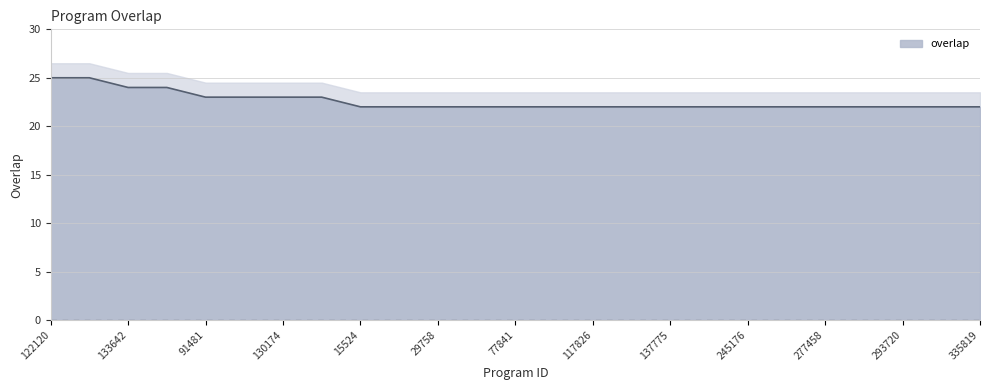

Between 137775 and 140898, which is larger?

137775